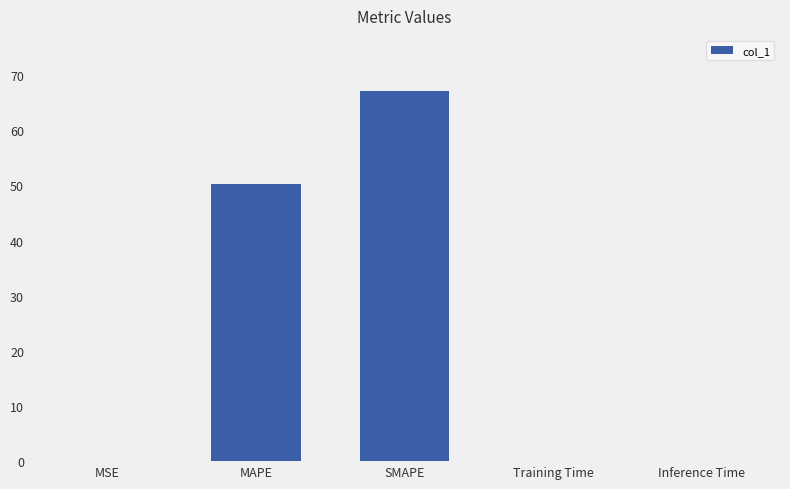

The chart shows a value of 0.0 at MSE. True or false?

True